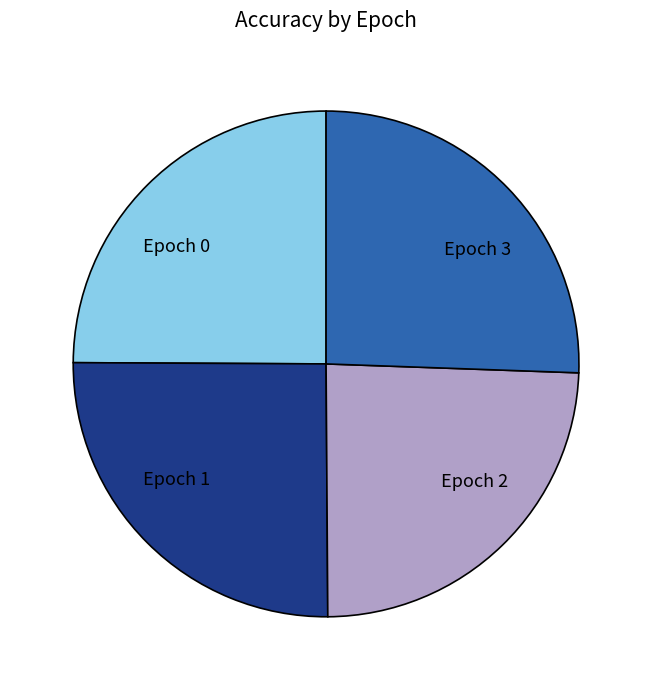

Combined, do Epoch 0 and Epoch 2 account for over 50%?

No